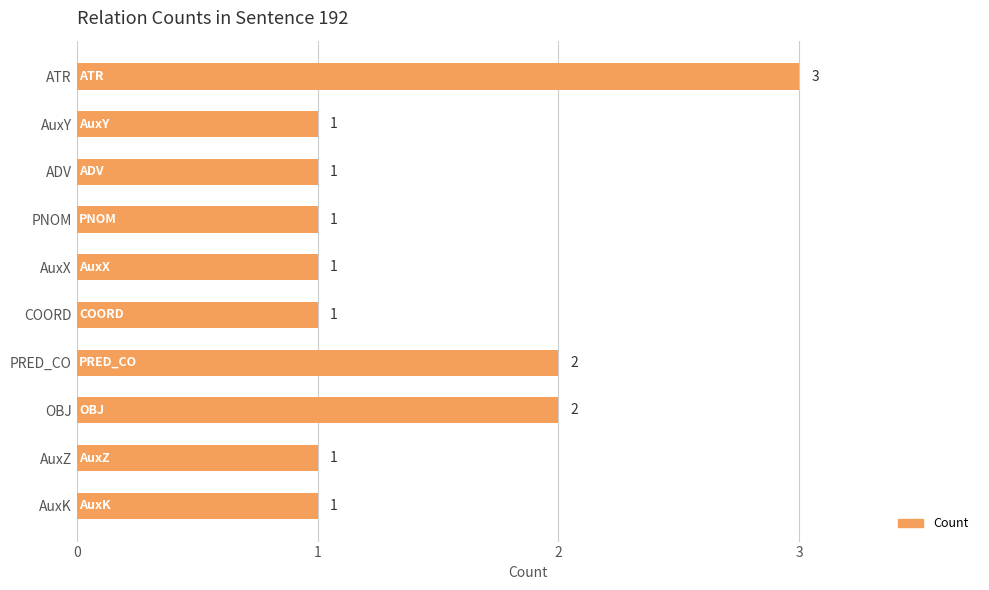

Are the bars horizontal?

Yes